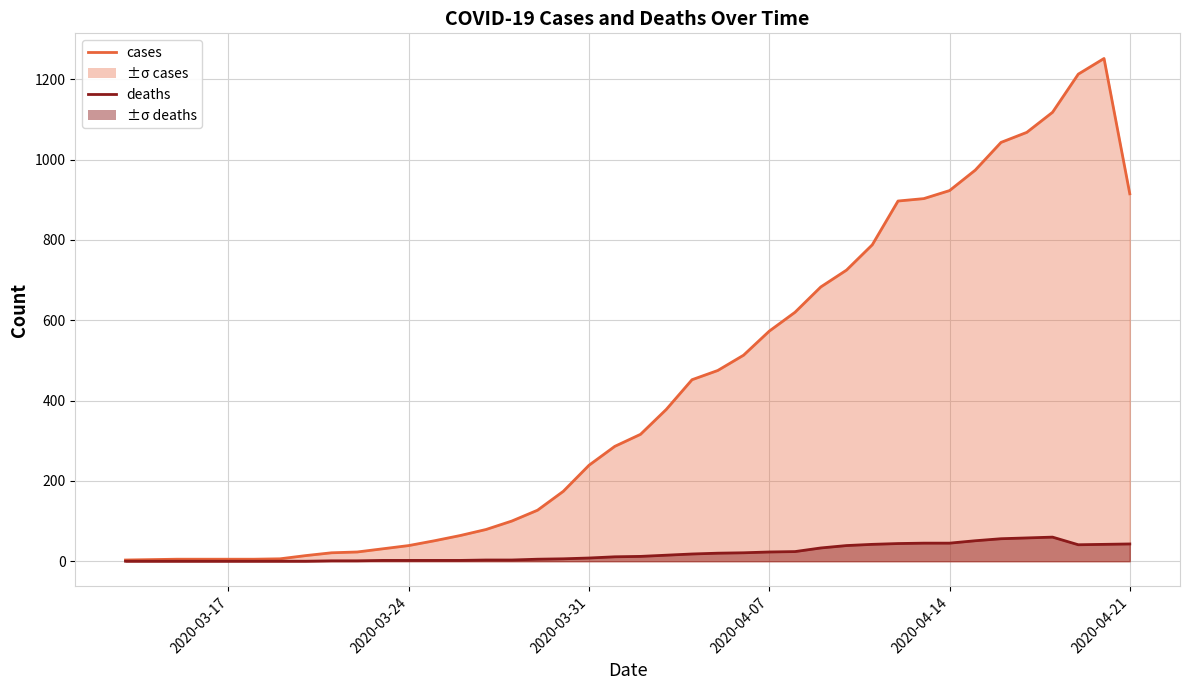

The value of cases at 2020-04-20 is 627. True or false?

False